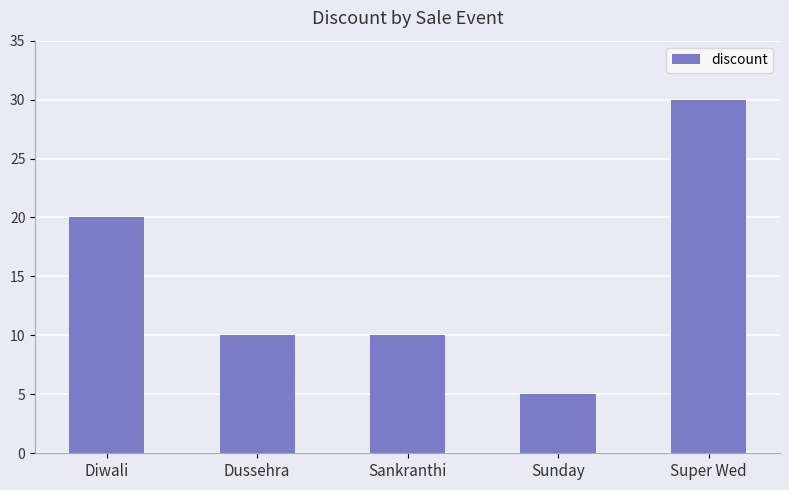

What is the label of the 5th bar from the right?

Diwali